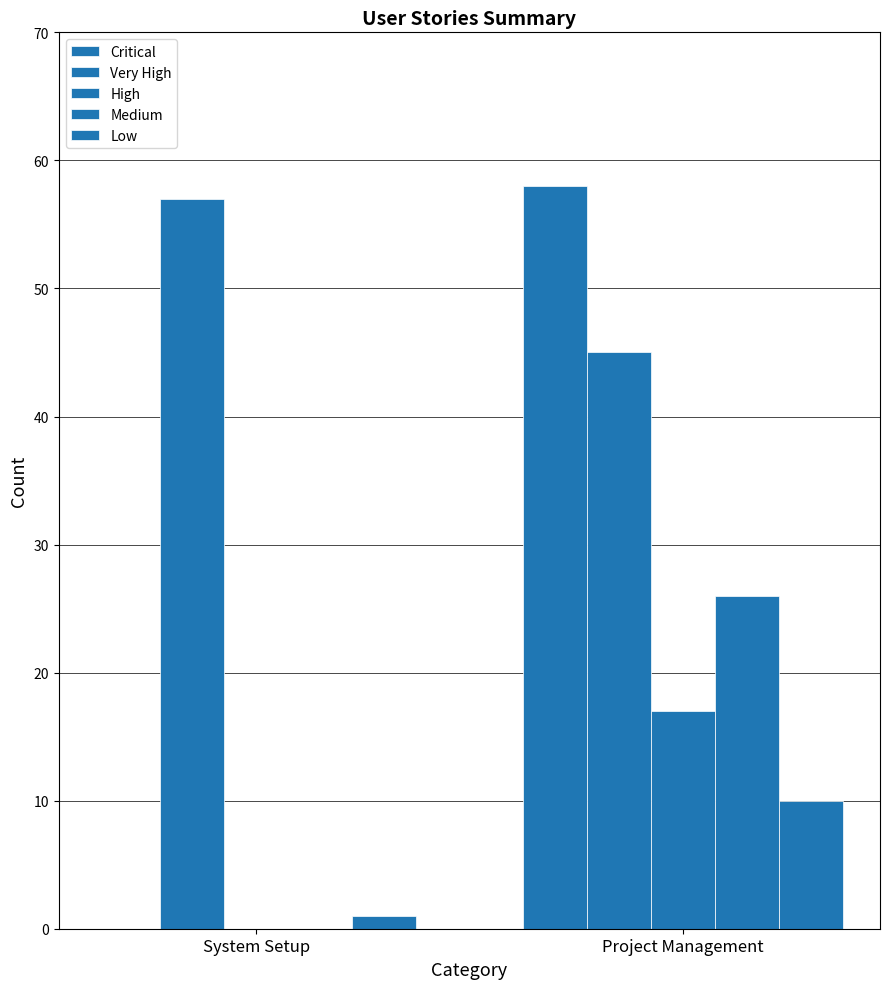

How many High values are between 0 and 17?

2